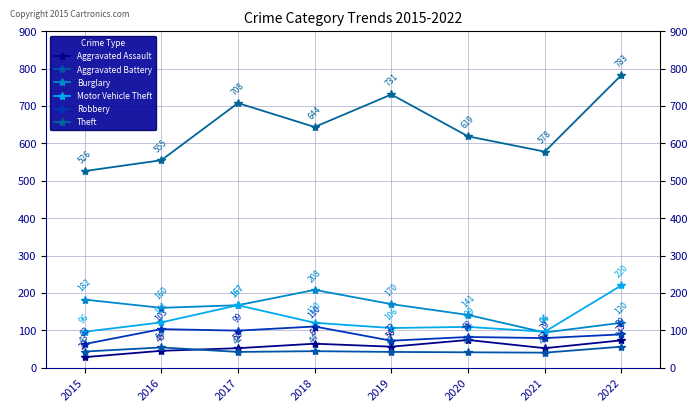

How many data points does each series have?

8